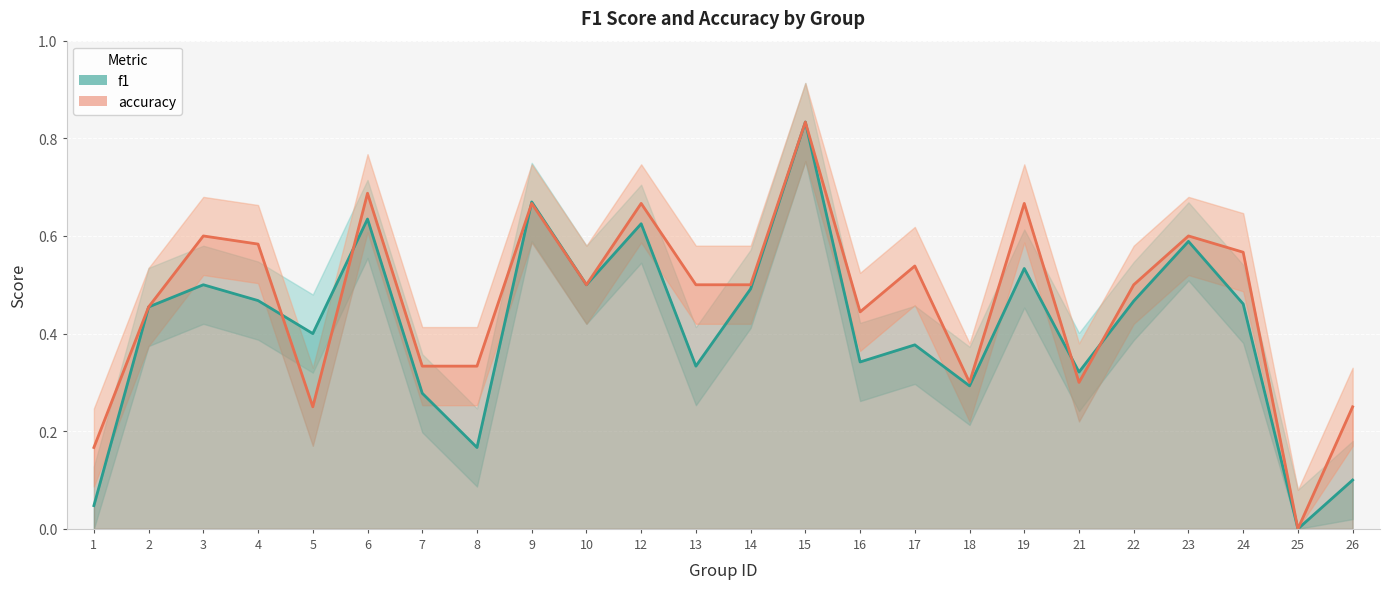

Rank the series by their average value, from highest to lowest.

accuracy, f1